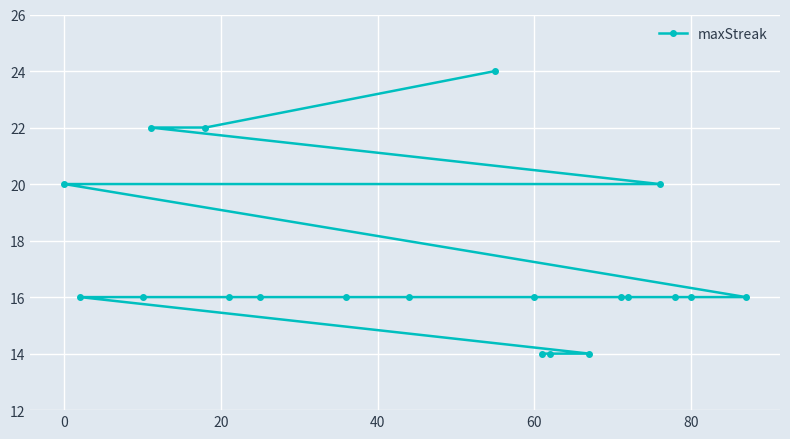

What is the average value?

17